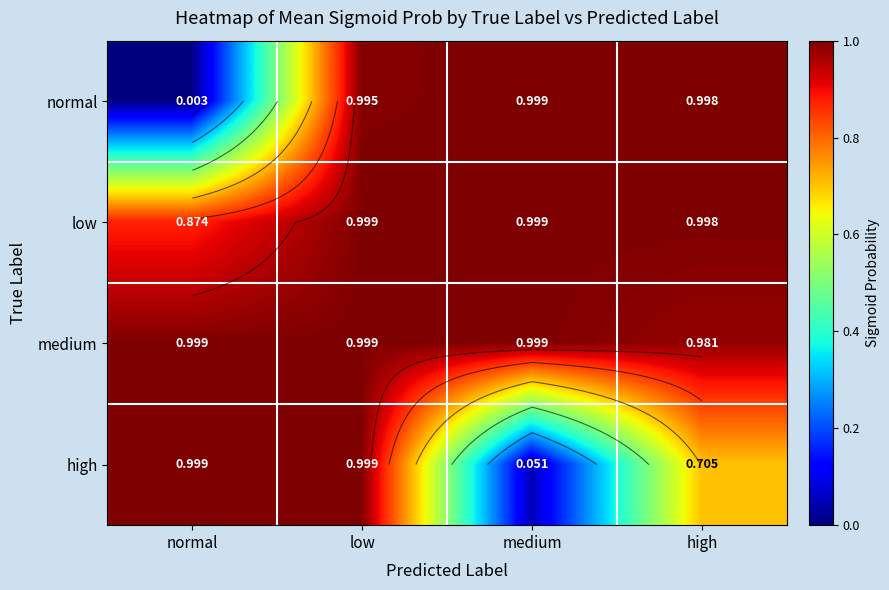

What is the total value across all series at low?

4.0